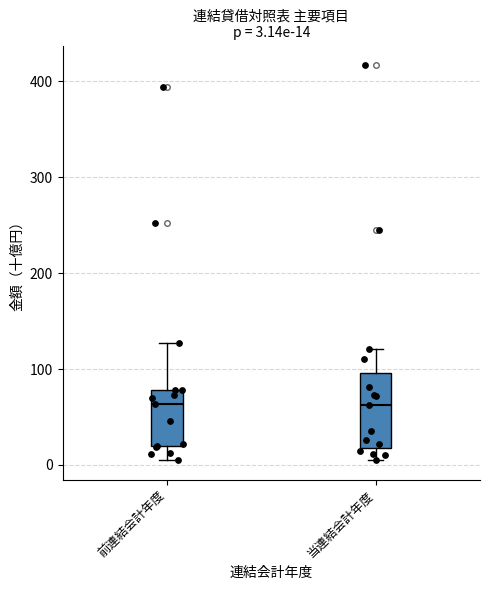

Comparing the boxes themselves (not the whiskers), which one is the tallest?

当連結会計年度